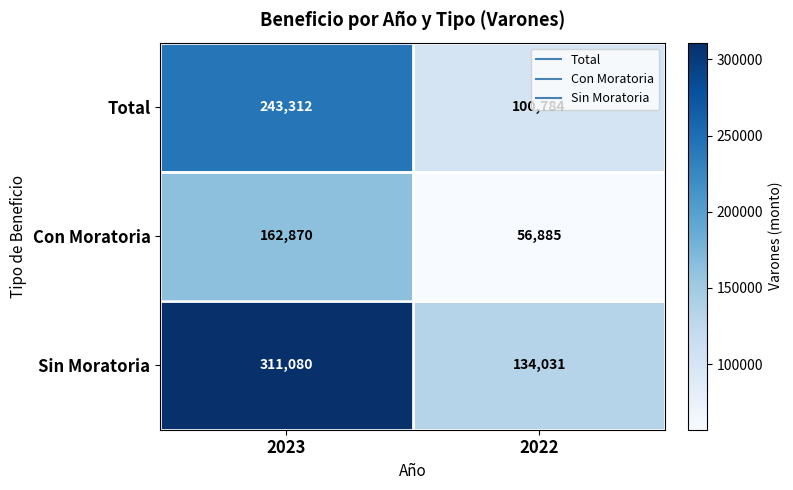

What is the sum of the Total values at 2023 and 2022?

344096